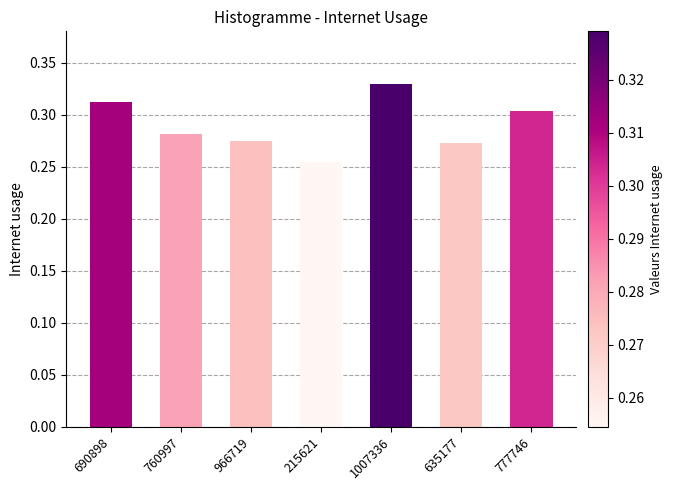

Between 777746 and 966719, which is larger?

777746